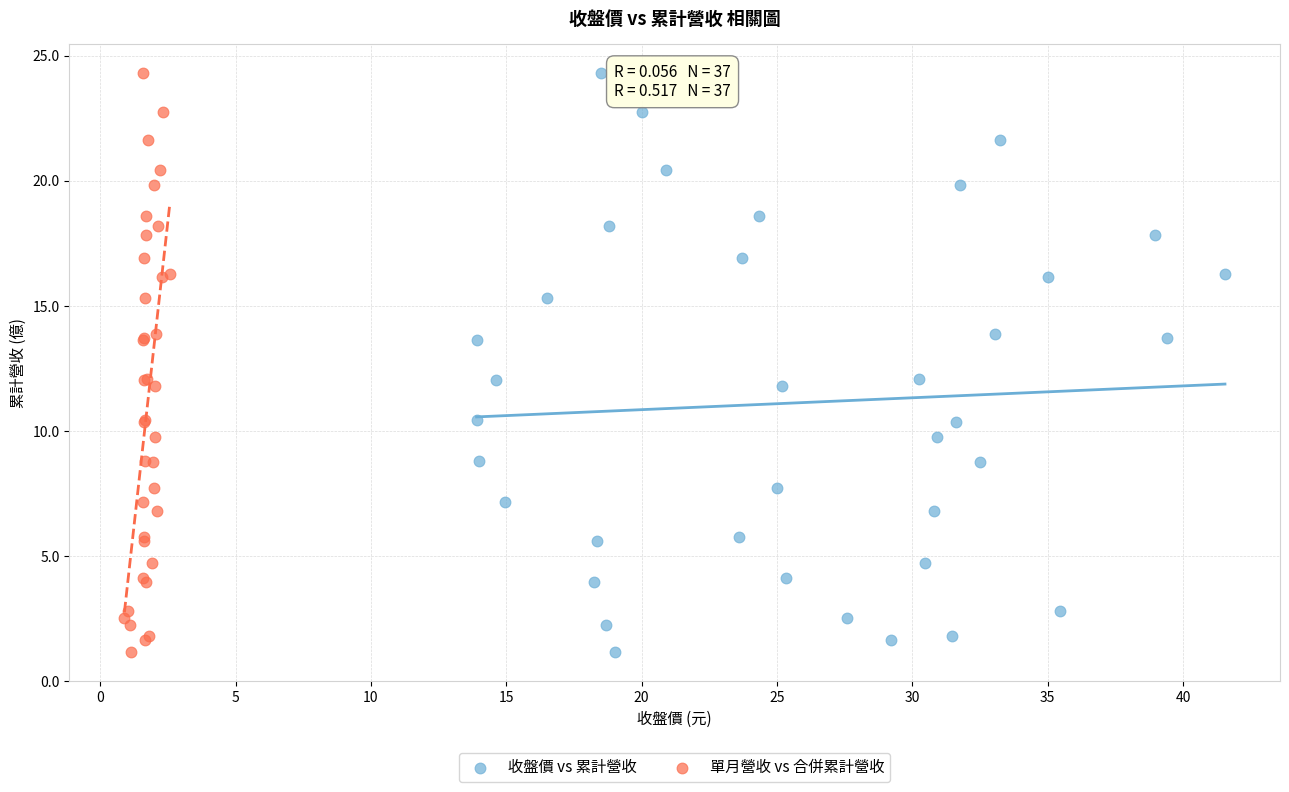

What are all the series names shown in the legend?

收盤價 vs 累計營收, 單月營收 vs 合併累計營收